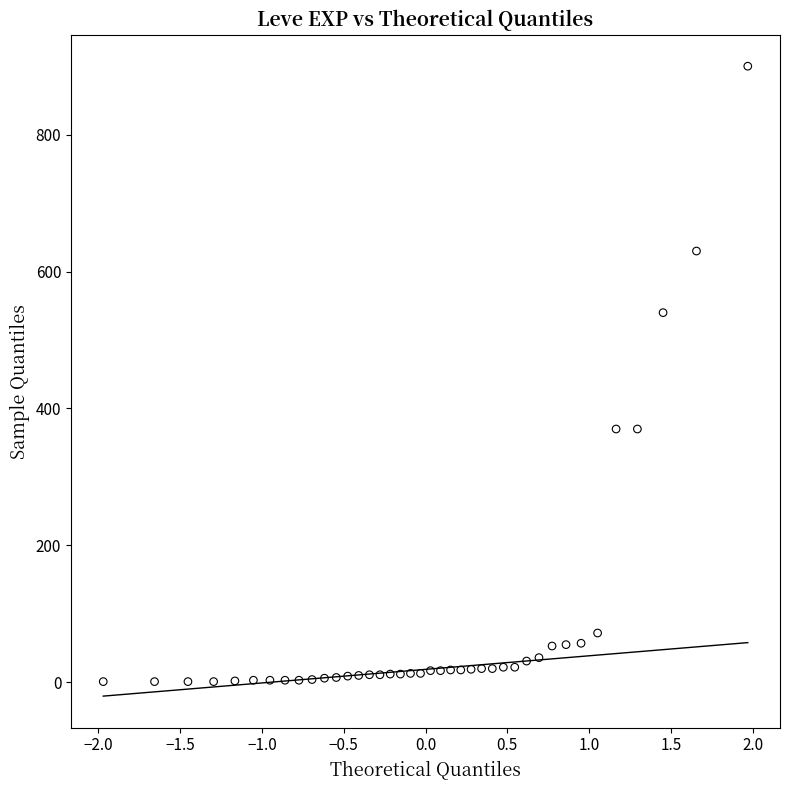

What is the range of Y values (max minus min)?

899